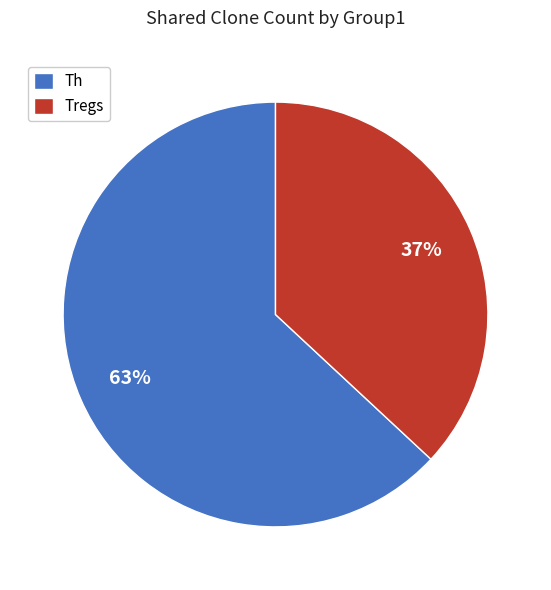

How many segments does this pie chart have?

2